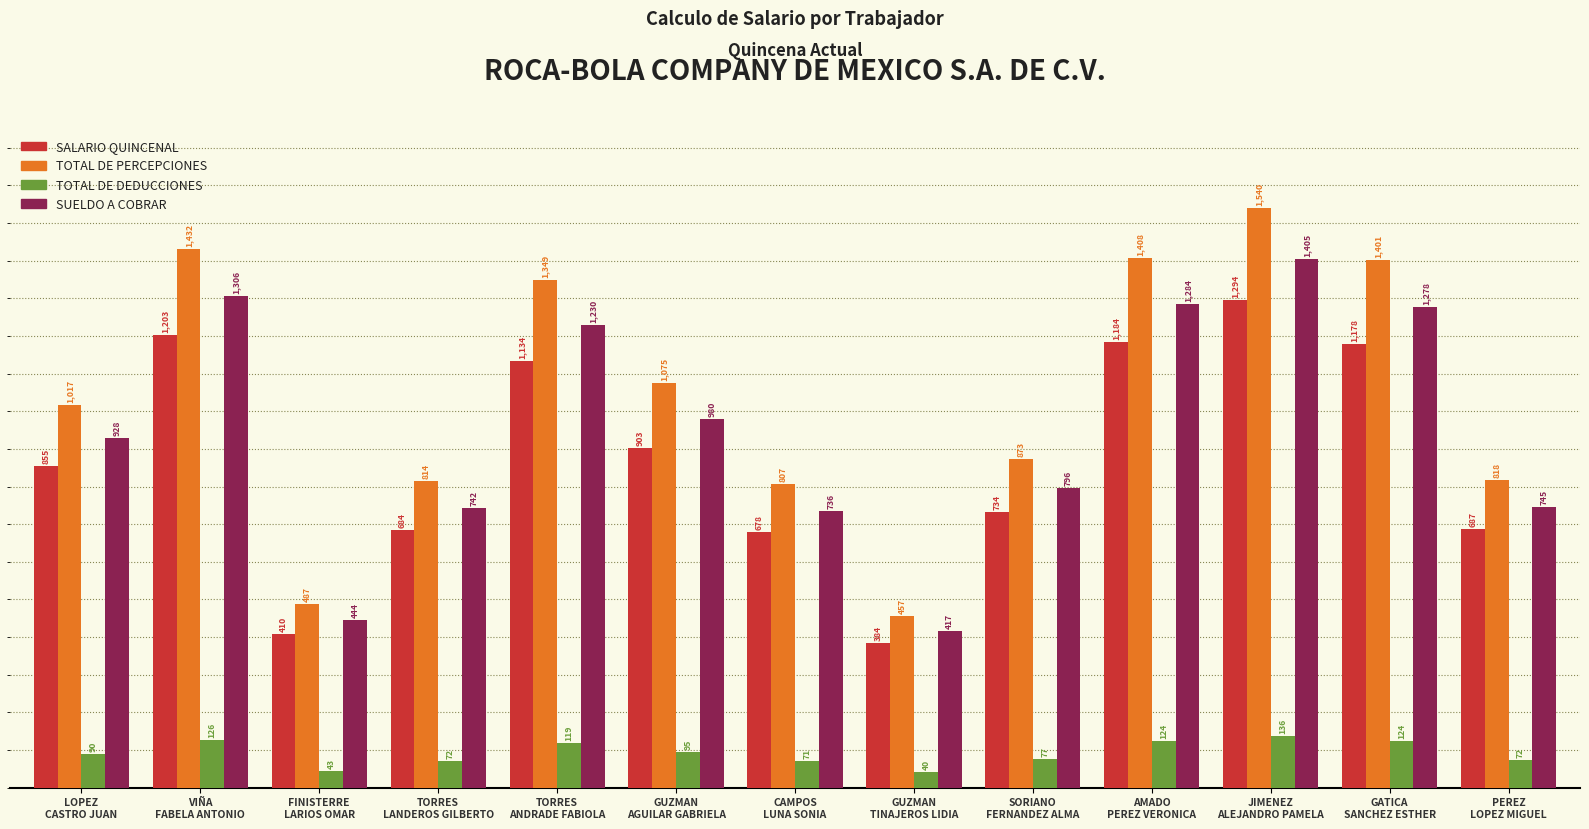

What is the difference between the maximum and second lowest values in the TOTAL DE DEDUCCIONES series?

92.9